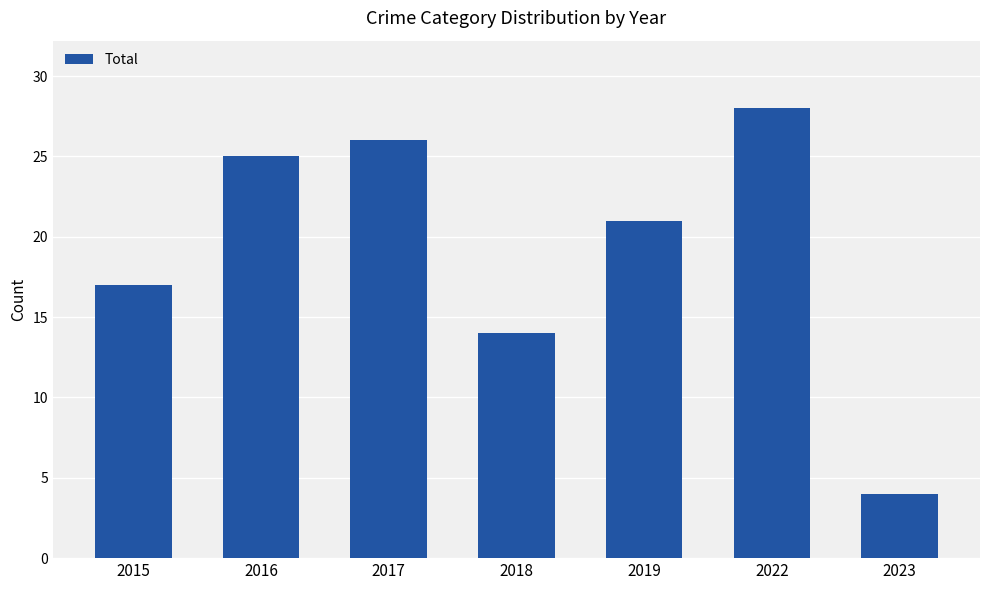

Rank the categories by value from highest to lowest.

2022, 2017, 2016, 2019, 2015, 2018, 2023